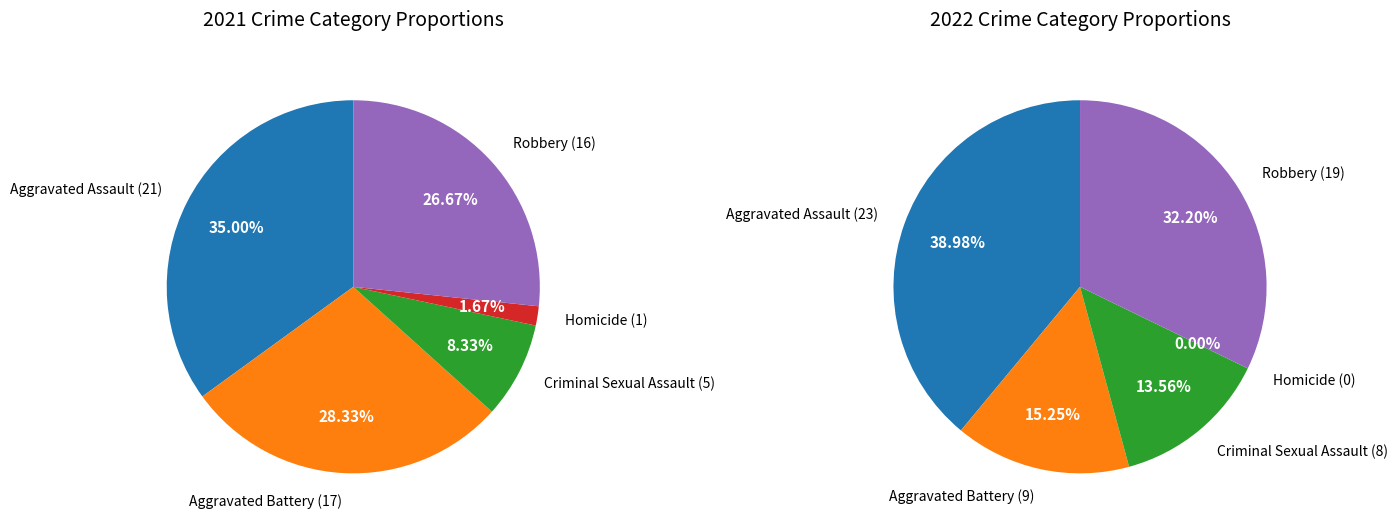

Is 2 the majority of the pie?

No